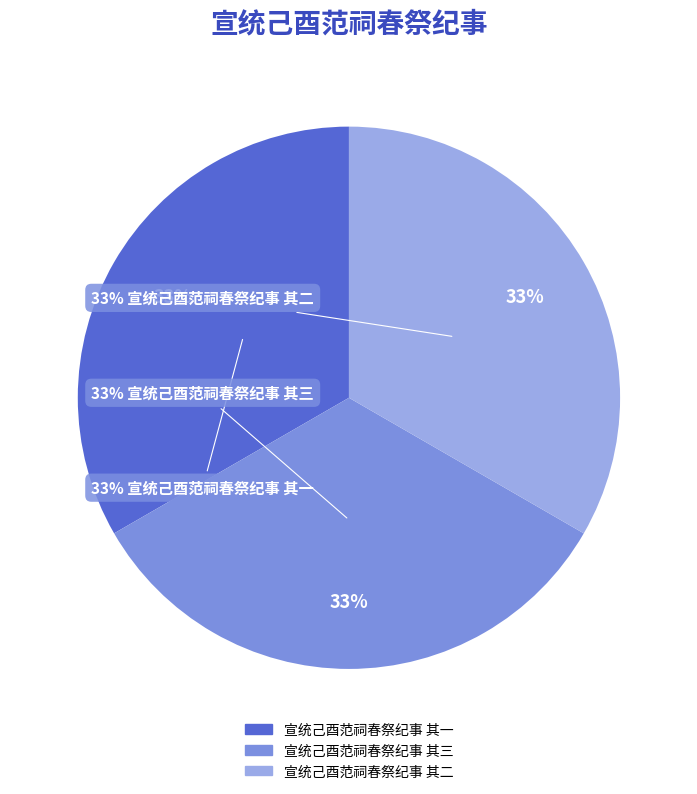

Is the sum of 宣统己酉范祠春祭纪事 其三 and 宣统己酉范祠春祭纪事 其一 greater than half?

Yes